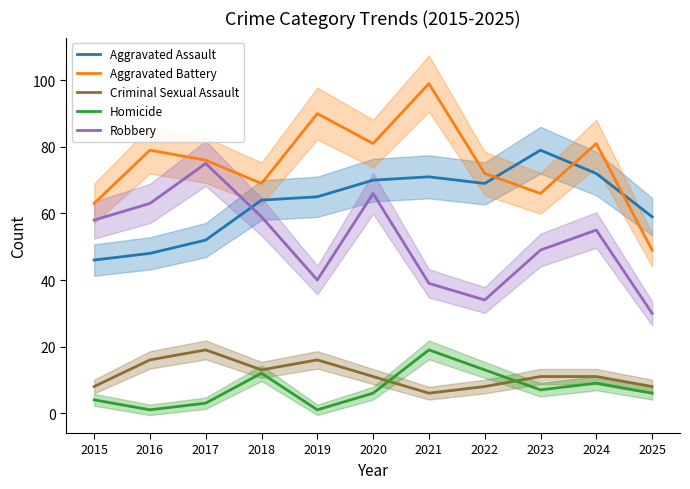

At which category does Robbery reach its first local peak?

2017